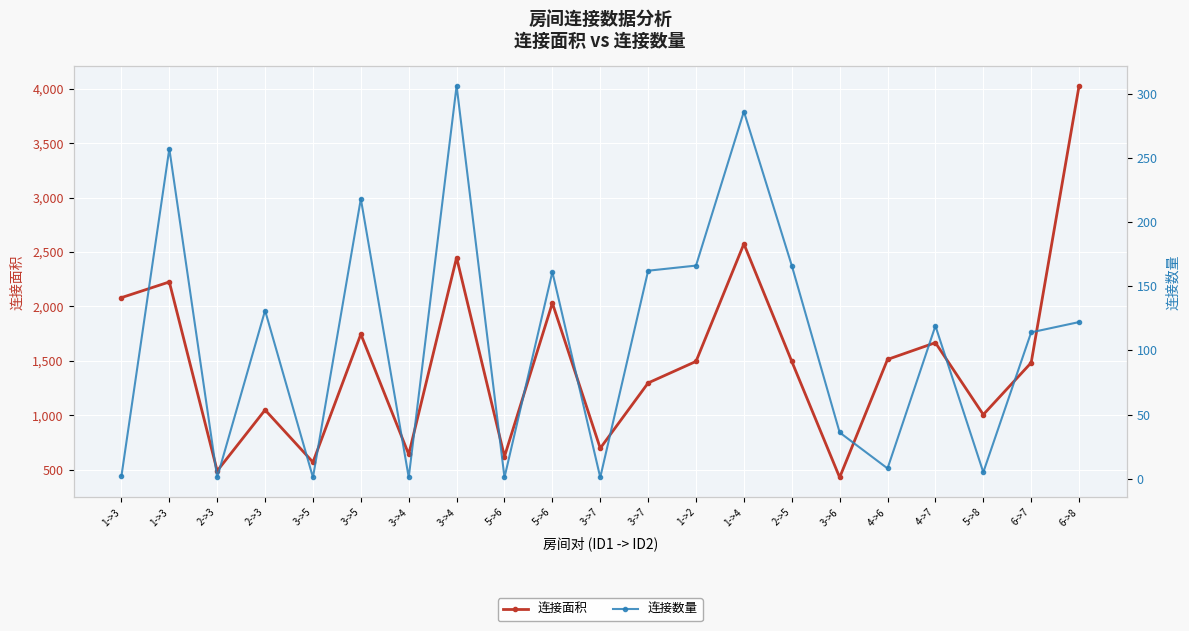

The value of 连接数量 at 5->6 is 161. True or false?

True